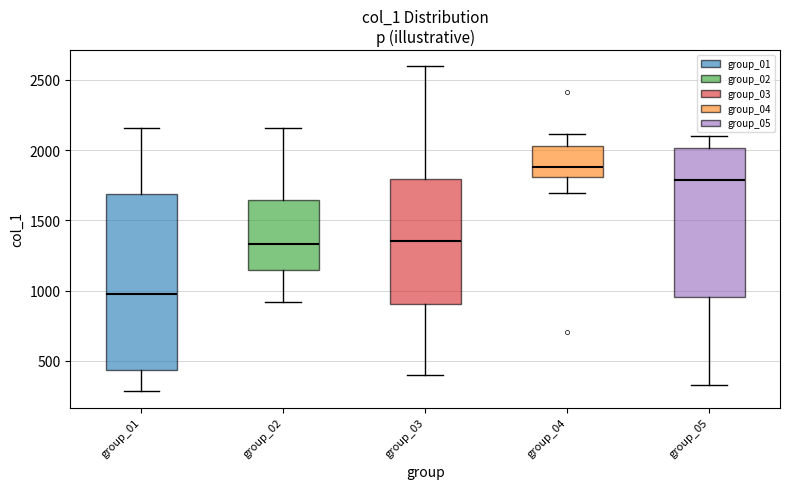

Where does the lower whisker of the box for group_03 end on the y-axis? The values are not printed on the chart, so give them approximately, as read against the axis.

400